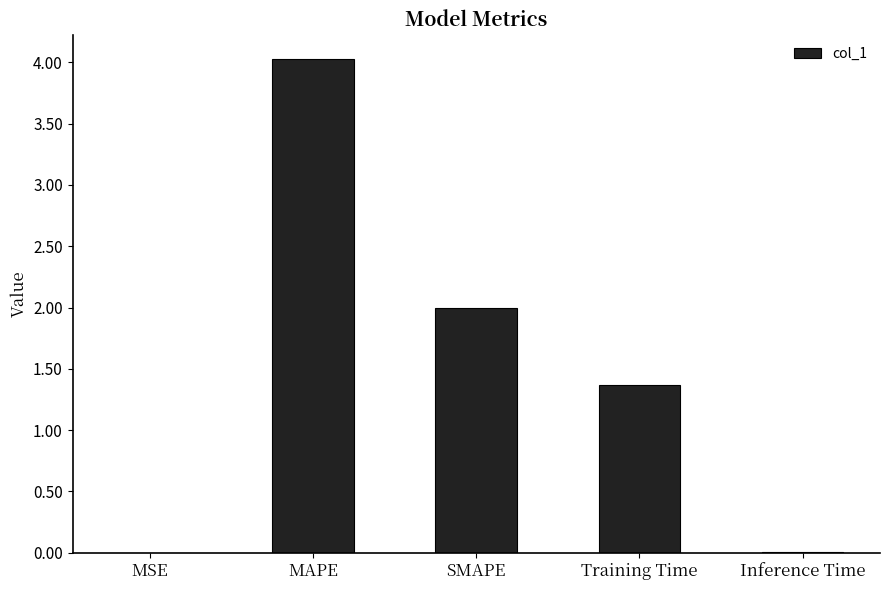

What is the sum of all values?

7.4